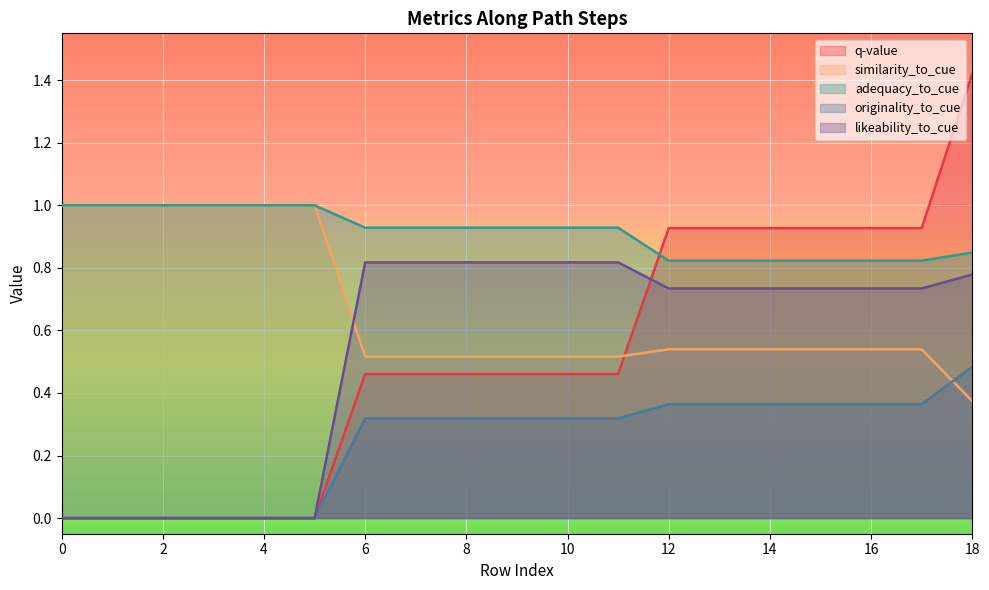

True or false: adequacy_to_cue and similarity_to_cue cross at least once.

False